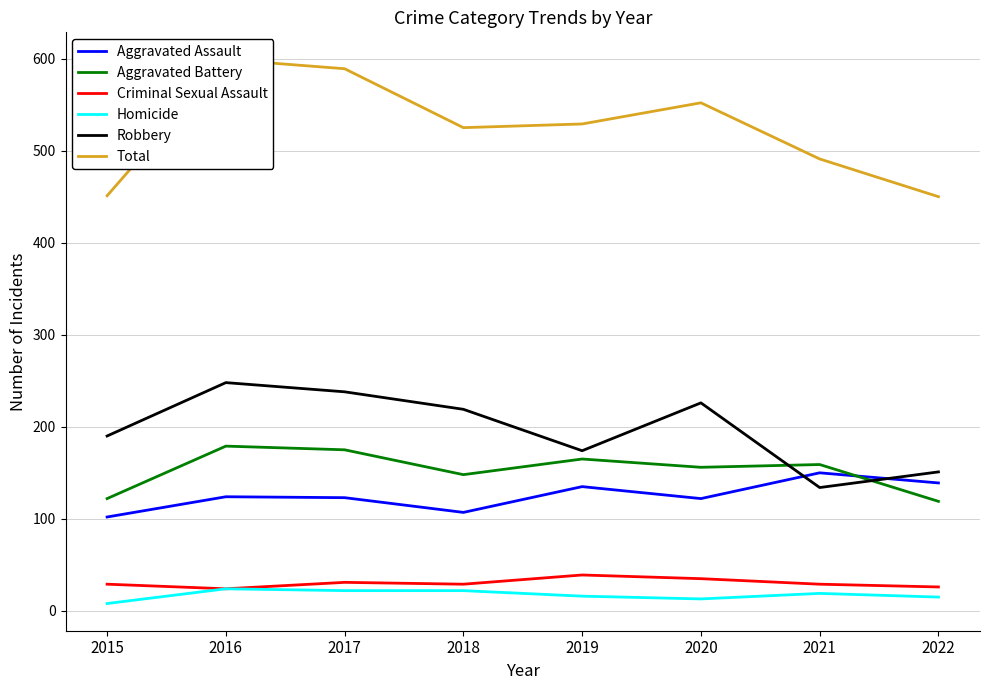

How many series are shown in this chart?

6